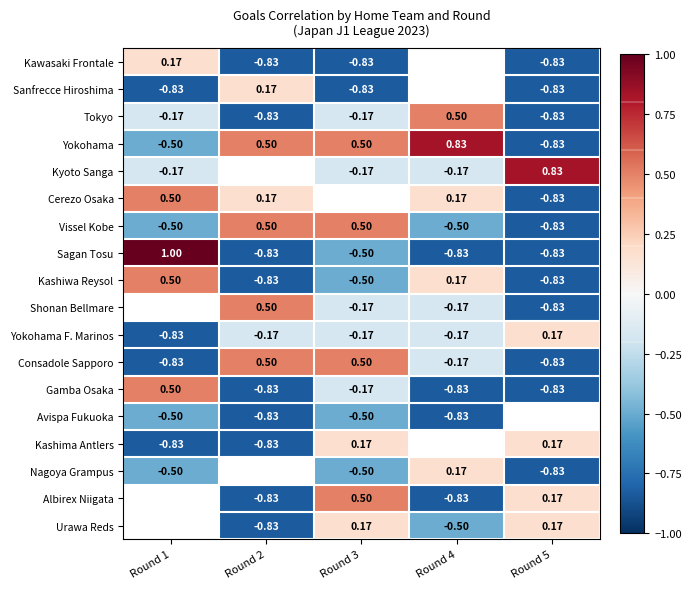

How many values in Tokyo are above zero?

1